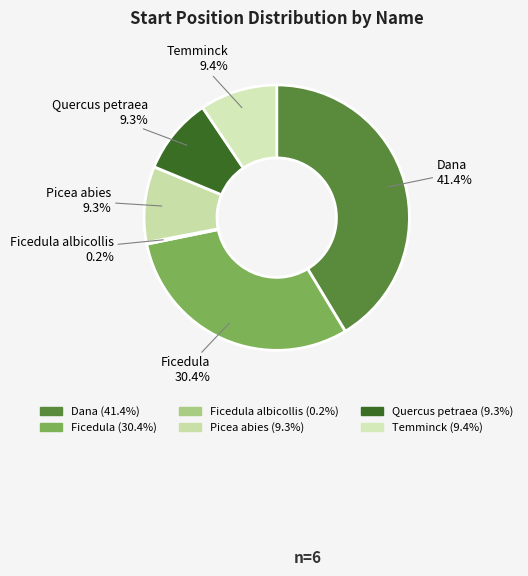

The Temminck slice represents 9% of the pie. True or false?

True